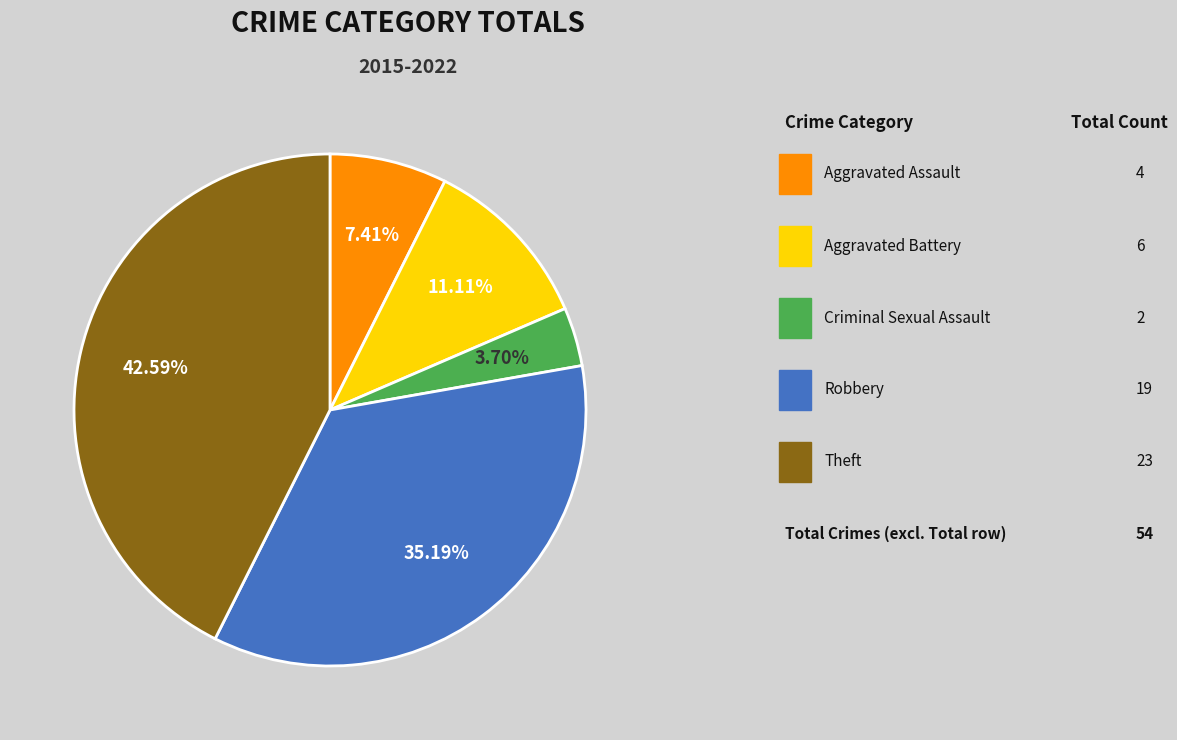

Does any single category account for the majority?

No